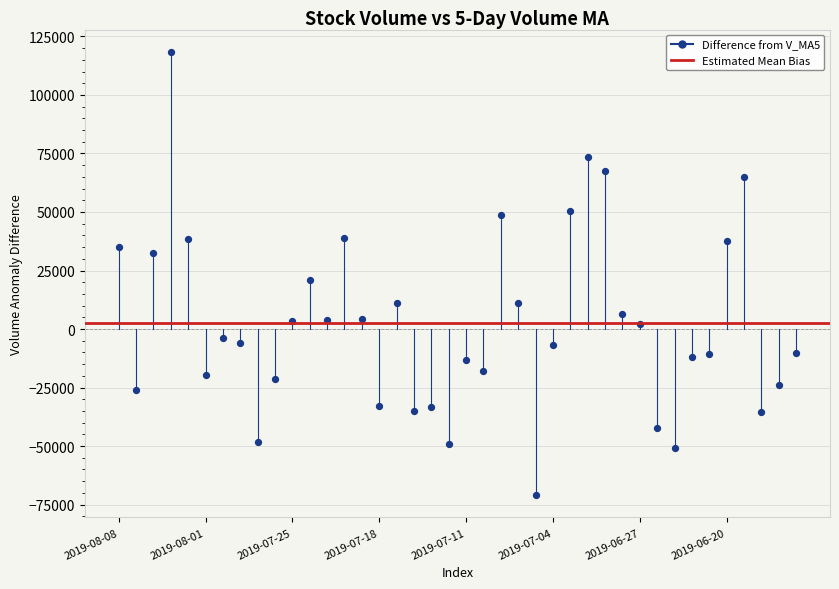

What Y value in the scatter plot is closest to 23720?

20832.4